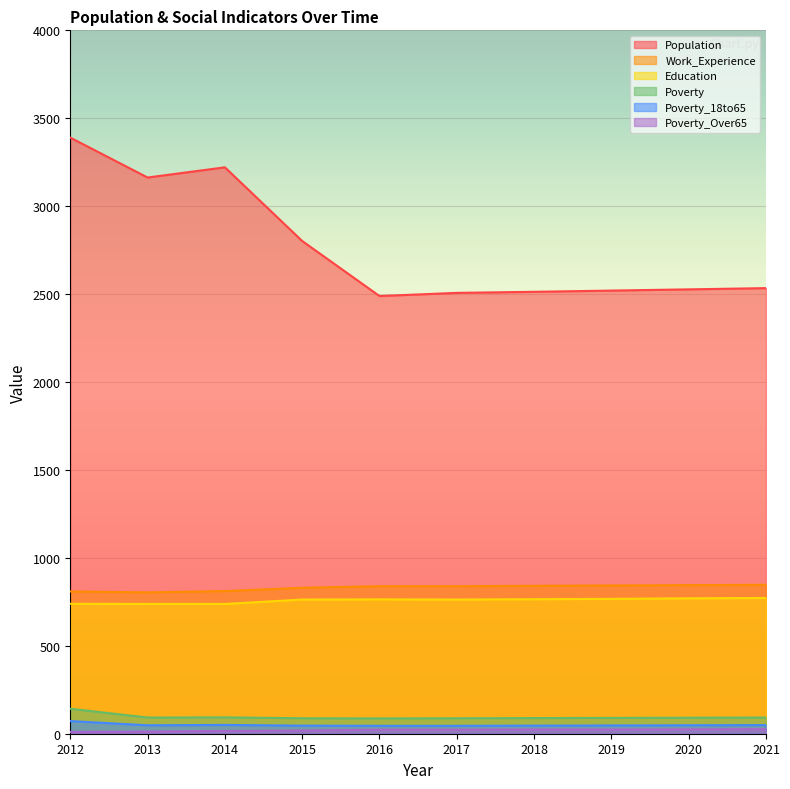

True or false: Population and Poverty_18to65 cross at least once.

False